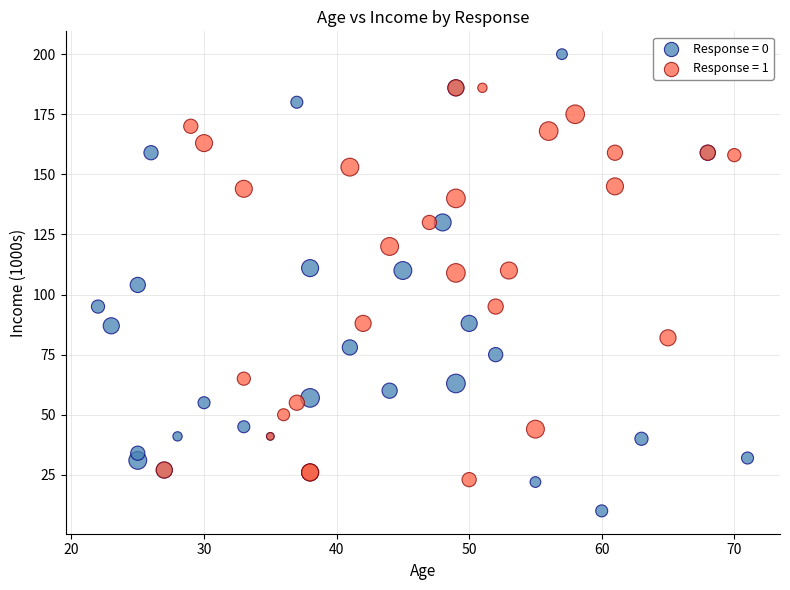

Which series contains the lowest Y value?

Response = 0